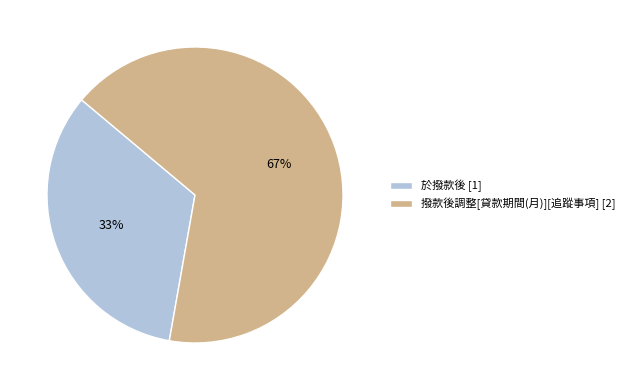

What is the largest slice in the pie chart?

撥款後調整[貸款期間(月)][追蹤事項]